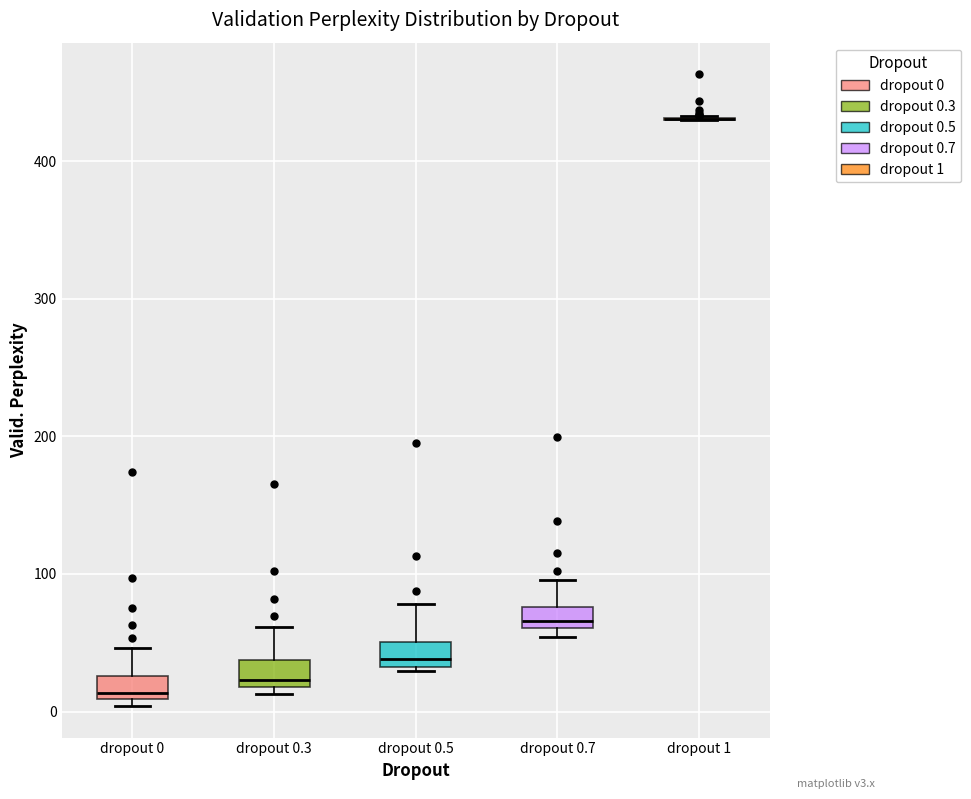

Reading left to right, read every box against the y-axis: the position of its median line, the range the box covers, and the ends of its whiskers. The values are not printed on the chart, so give them approximately, as read against the axis.

dropout 0: median 10 (just above the box's lower edge), box 10 to 30, whiskers 0 to 50
dropout 0.3: median 20 (just above the box's lower edge), box 20 to 40, whiskers 10 to 60
dropout 0.5: median 40, box 30 to 50, whiskers 30 (just below the box's lower edge) to 80
dropout 0.7: median 70, box 60 to 80, whiskers 50 to 100
dropout 1: box collapsed to a line at 430, whiskers 430 to 430